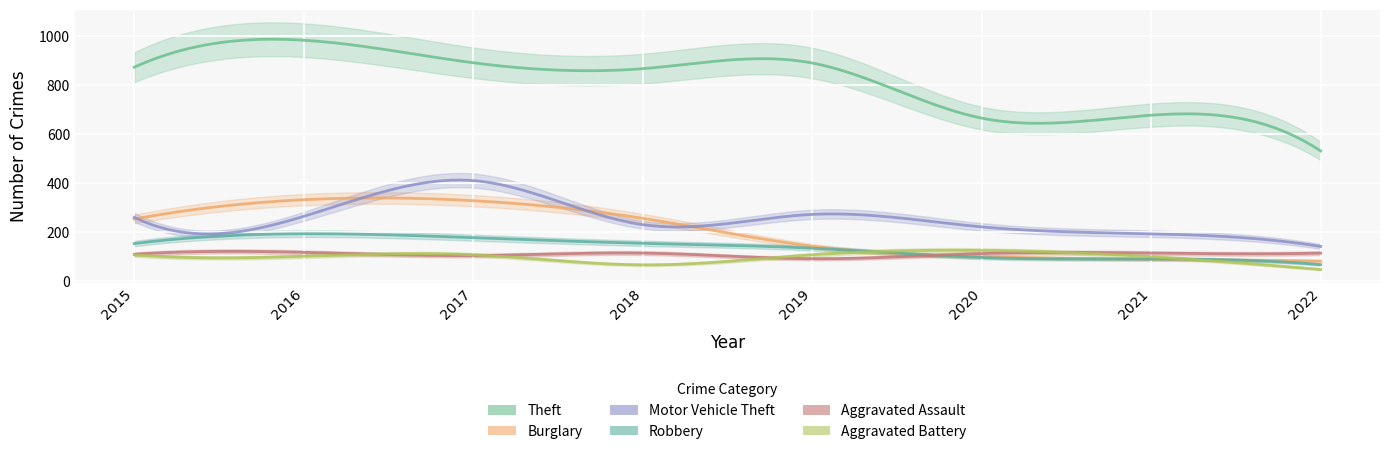

Which has a higher value, 2021 or 2020?

2021